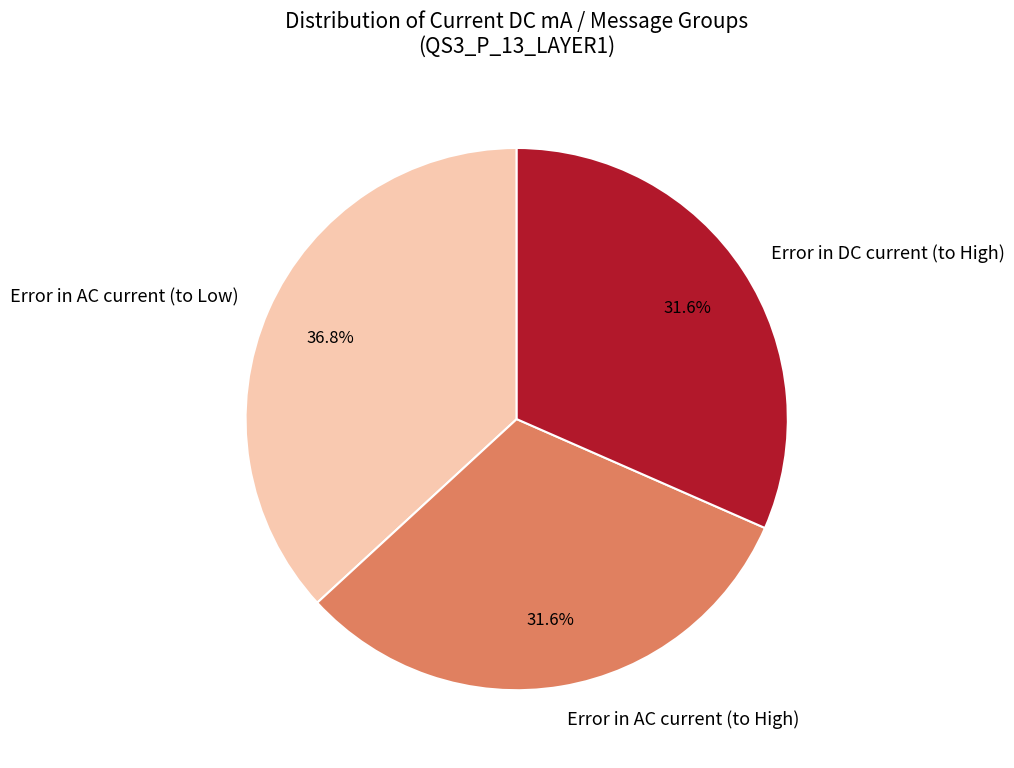

Which category has the biggest portion of the pie?

Error in AC current (to Low)